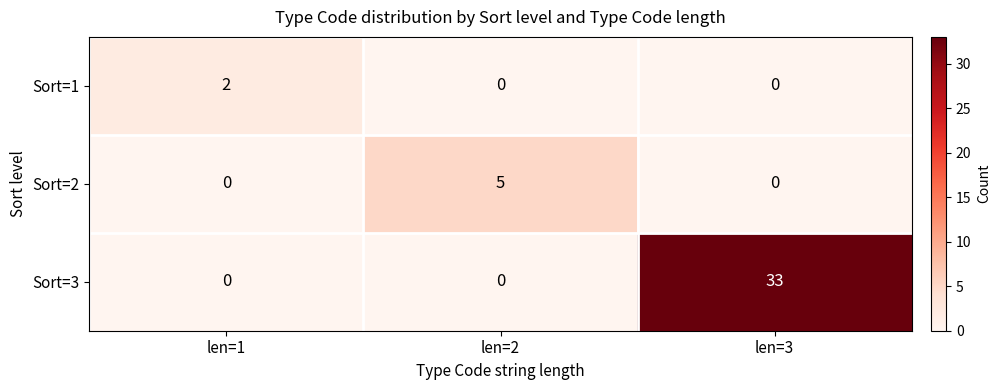

What is the sum of the Sort=3 values at len=2 and len=3?

33